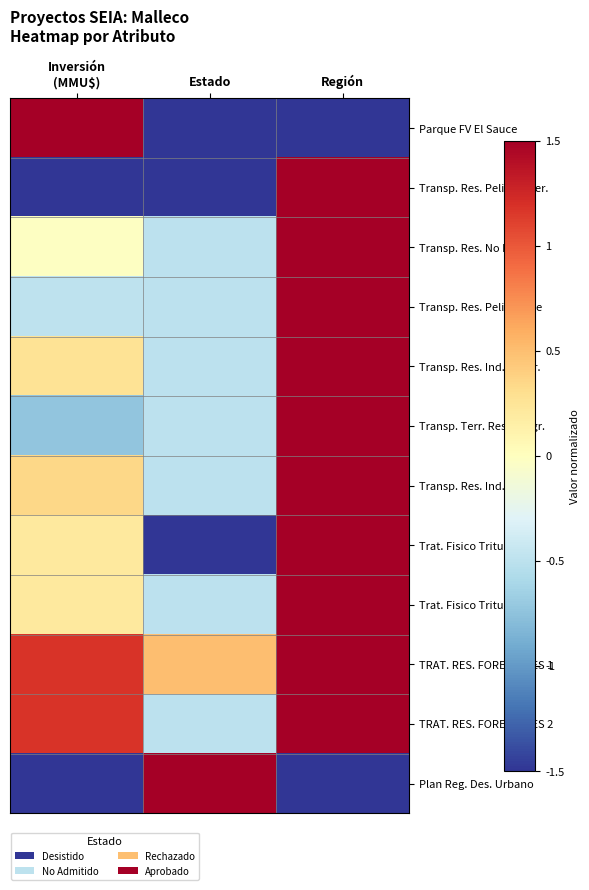

Reading left to right, list all the values displayed in this chart.

Parque FV El Sauce: Inversión
(MMU$)=1.5	Estado=-1.5	Región=-1.5
Transp. Res. Peligr. Inter.: Inversión
(MMU$)=-1.5	Estado=-1.5	Región=1.5
Transp. Res. No Peligr.: Inversión
(MMU$)=-0.0	Estado=-0.5	Región=1.5
Transp. Res. Peligr. e-se: Inversión
(MMU$)=-0.5	Estado=-0.5	Región=1.5
Transp. Res. Ind. Peligr.: Inversión
(MMU$)=0.3	Estado=-0.5	Región=1.5
Transp. Terr. Res. Peligr.: Inversión
(MMU$)=-0.7	Estado=-0.5	Región=1.5
Transp. Res. Ind. e-: Inversión
(MMU$)=0.3	Estado=-0.5	Región=1.5
Trat. Fisico Tritura 1: Inversión
(MMU$)=0.2	Estado=-1.5	Región=1.5
Trat. Fisico Tritura 2: Inversión
(MMU$)=0.2	Estado=-0.5	Región=1.5
TRAT. RES. FORESTALES 1: Inversión
(MMU$)=1.2	Estado=0.5	Región=1.5
TRAT. RES. FORESTALES 2: Inversión
(MMU$)=1.2	Estado=-0.5	Región=1.5
Plan Reg. Des. Urbano: Inversión
(MMU$)=-1.5	Estado=1.5	Región=-1.5